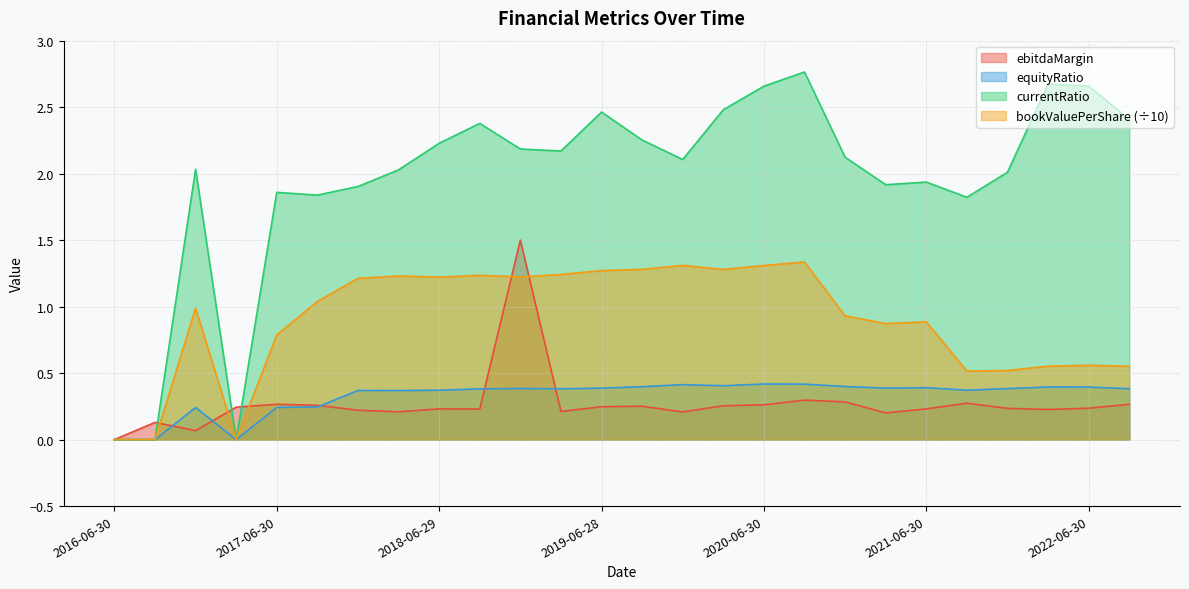

True or false: equityRatio and bookValuePerShare cross at least once.

False